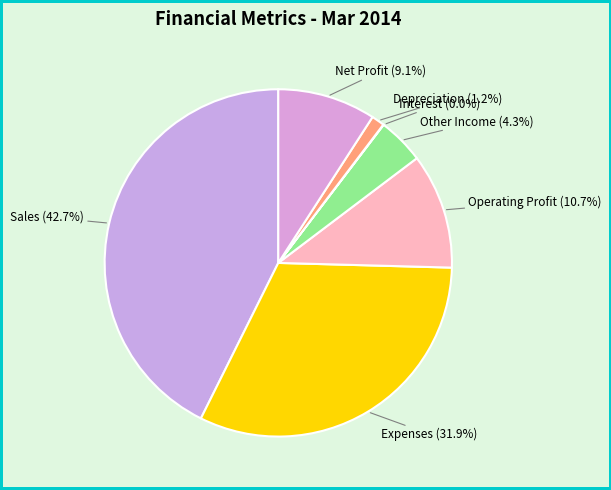

How much of the chart is everything except Other Income?

95.7%